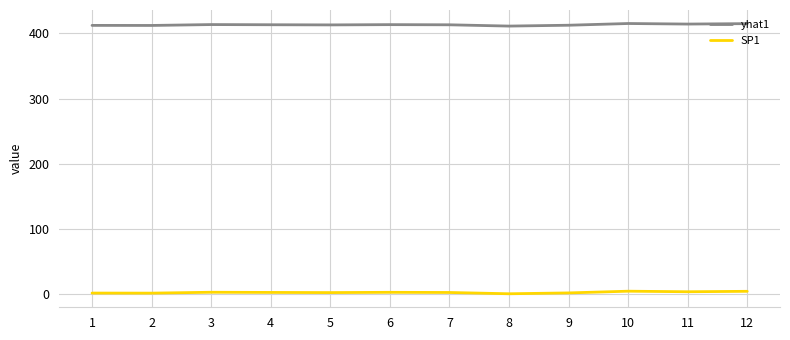

What is the sum of the SP1 values at 7 and 9?

5.4